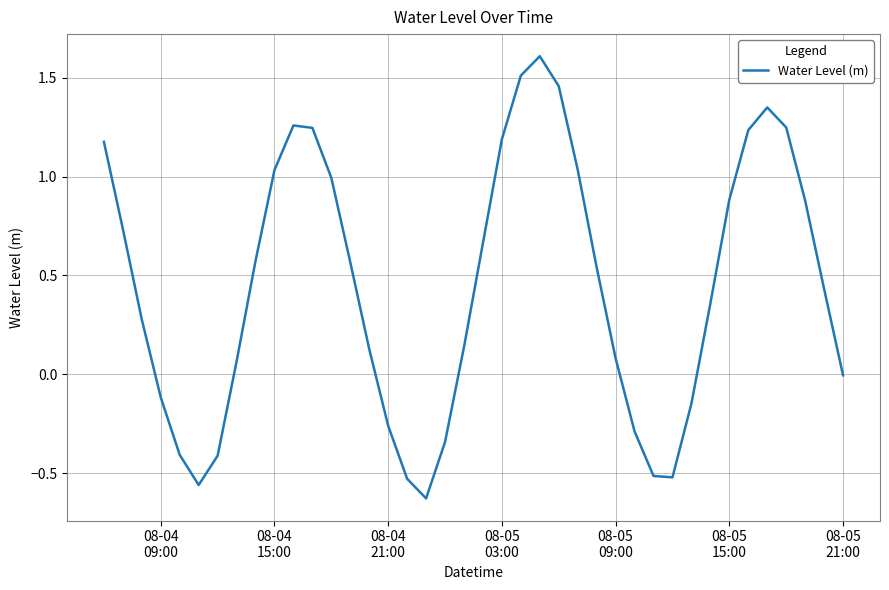

What is the greatest value displayed?

1.6